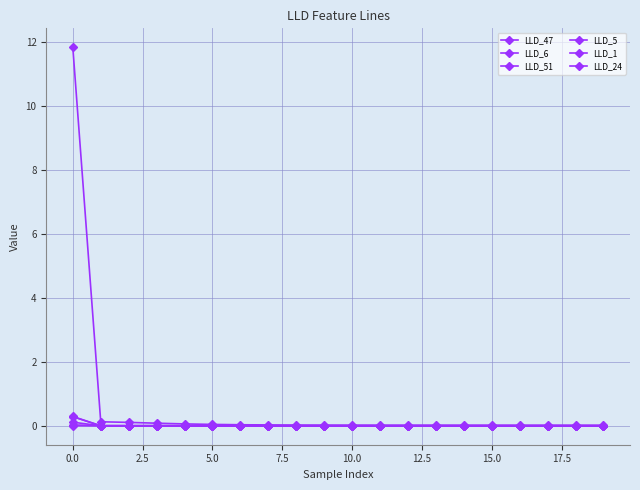

How many distinct data groups are displayed?

6